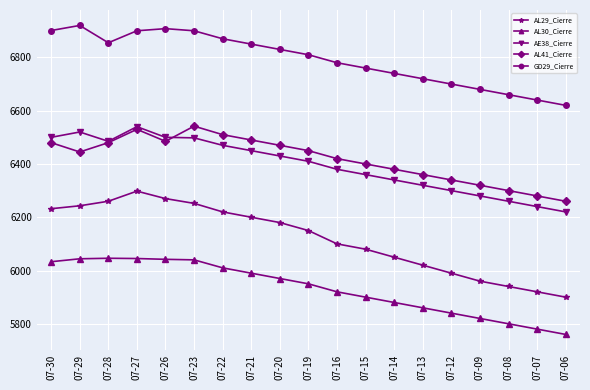

What is the approximate value of AL41_Cierre at 07-12?

6340